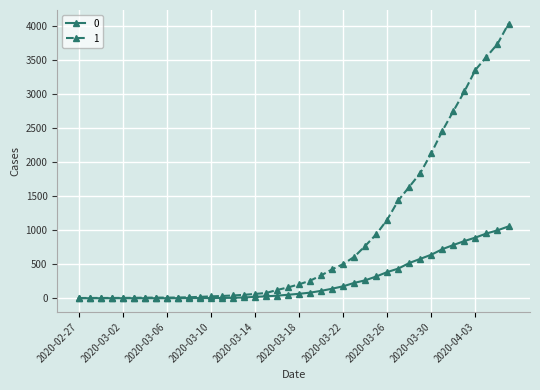

Rank the series by their maximum value, from lowest to highest.

0, 1